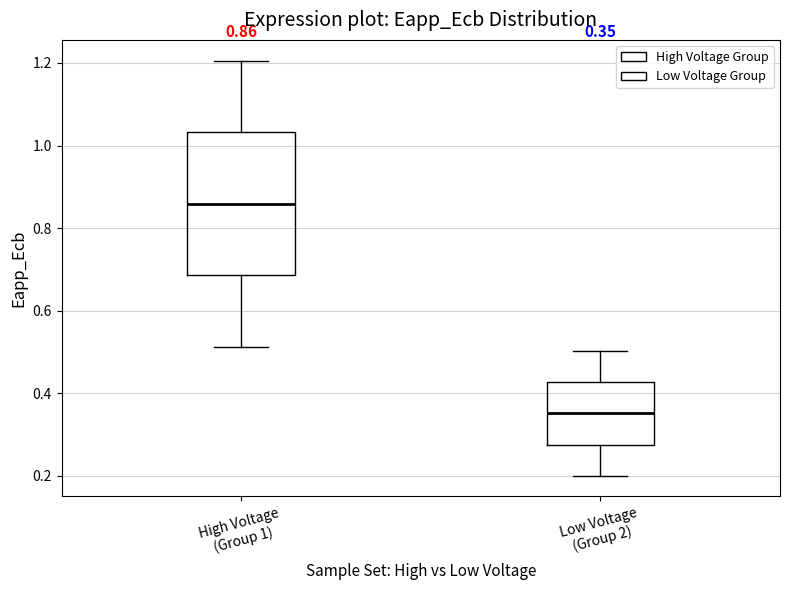

Which box has the lowest median line?

Low Voltage (Group 2)